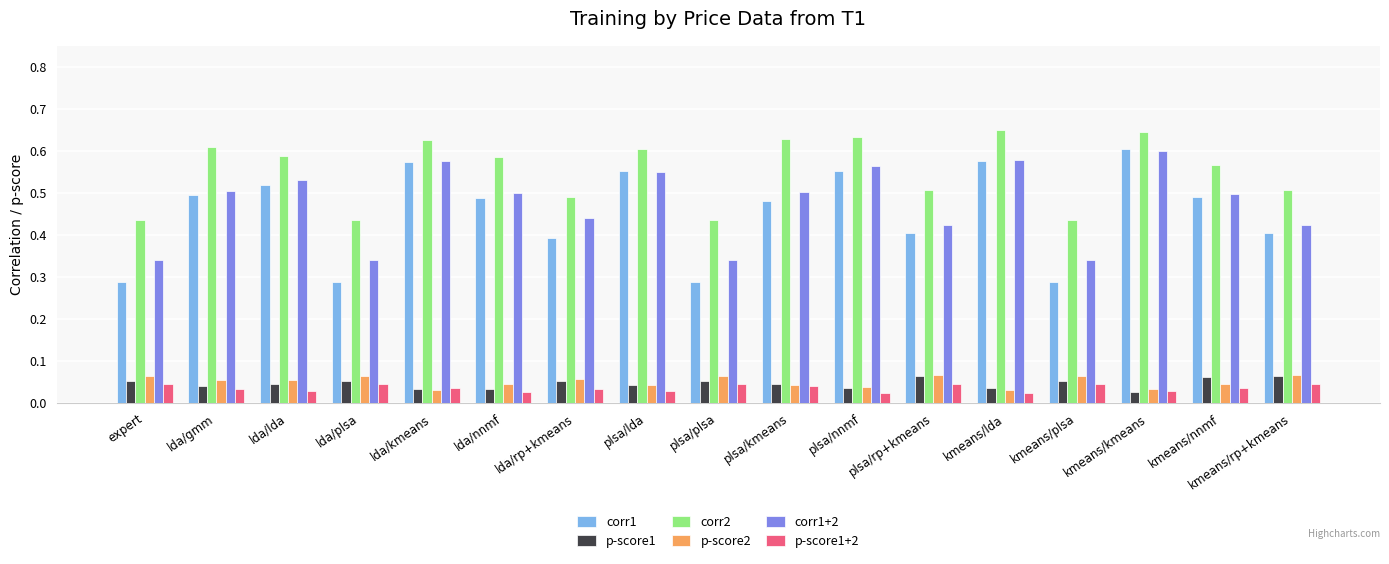

What is the label of the 17th bar from the left?

kmeans/rp+kmeans